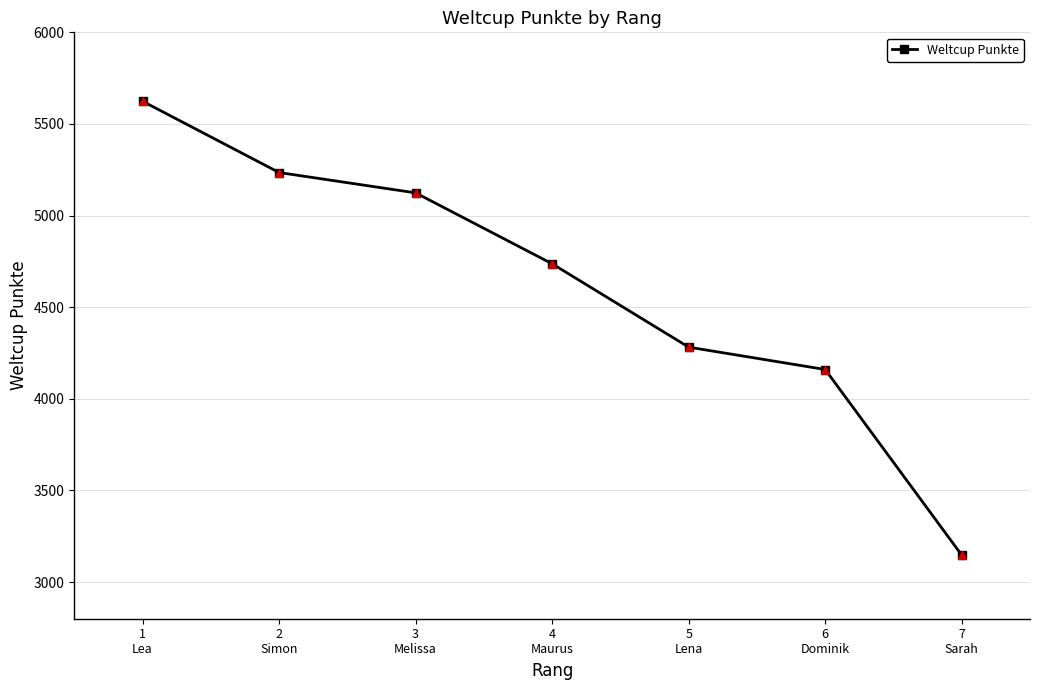

What is the change in value from 5
Lena to 7
Sarah?

-1135